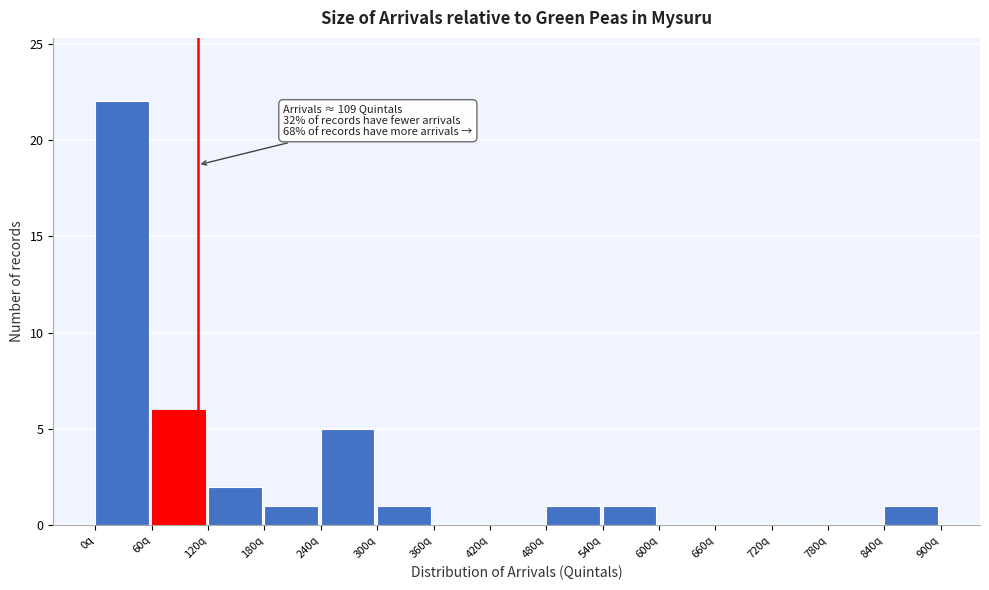

Over which range of the x-axis is the bar tallest?

0 to 60